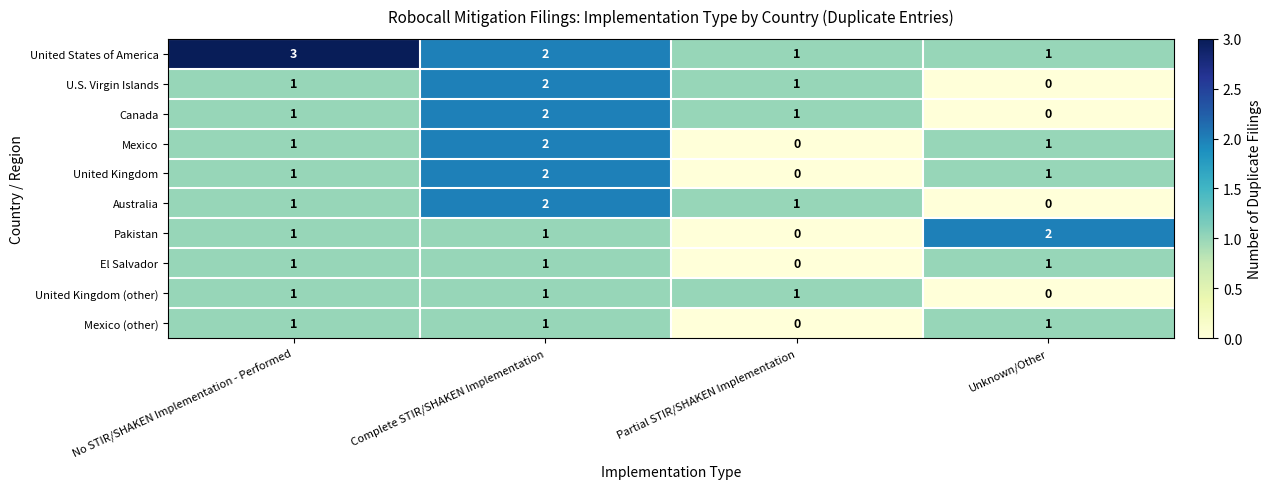

Where does the United States of America series first go above 2?

No STIR/SHAKEN Implementation - Performed